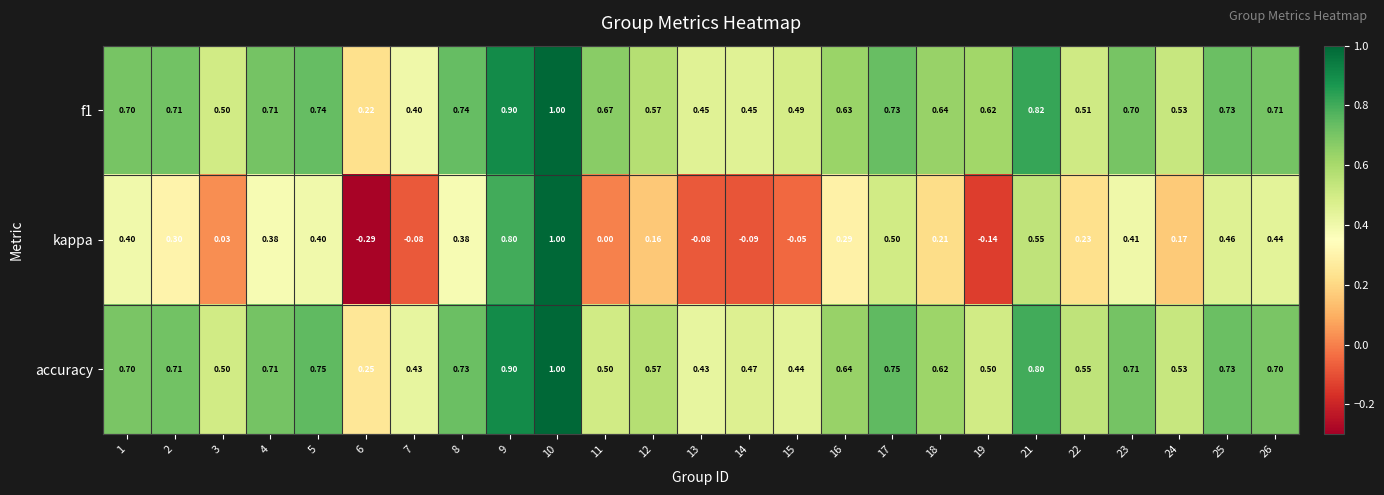

Which series has the widest spread of values?

kappa